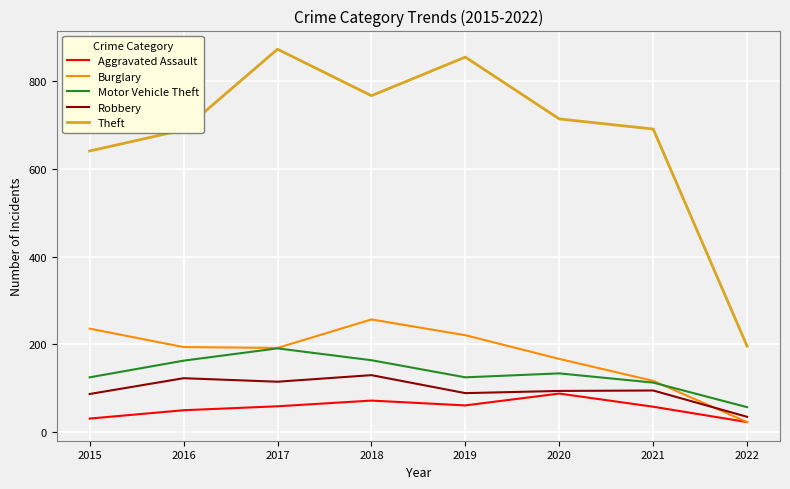

Count the number of categories in the chart.

8